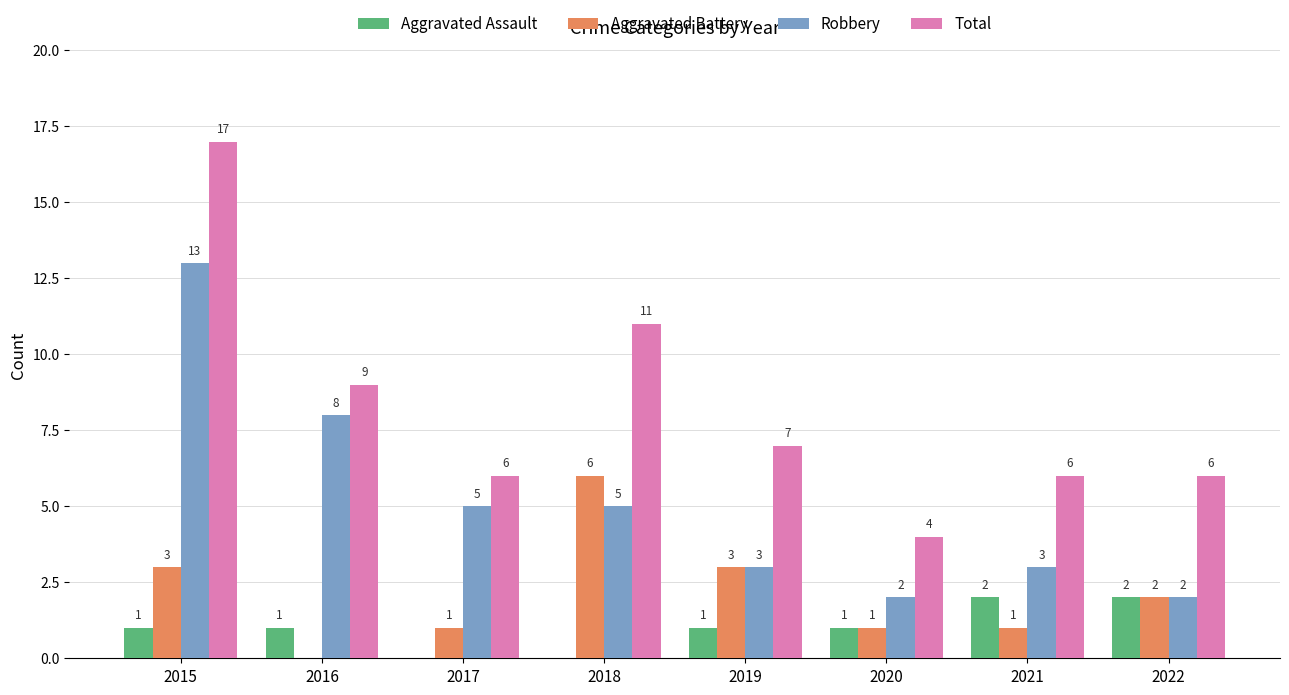

What is the sum of all Robbery values?

41